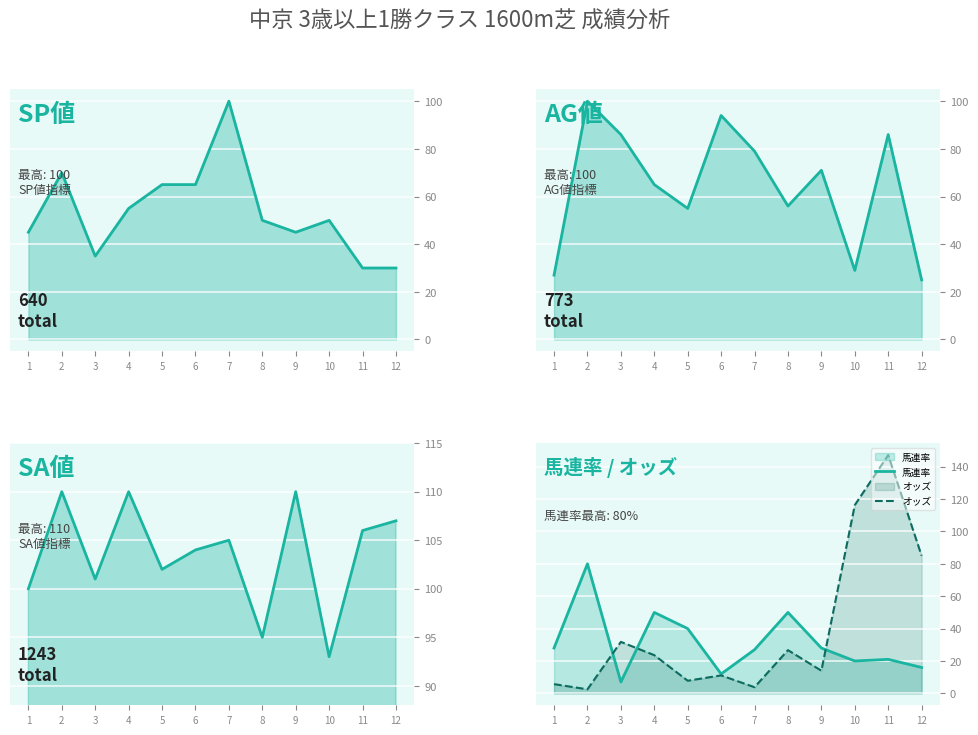

At which category does 馬連率 reach its first local valley?

3